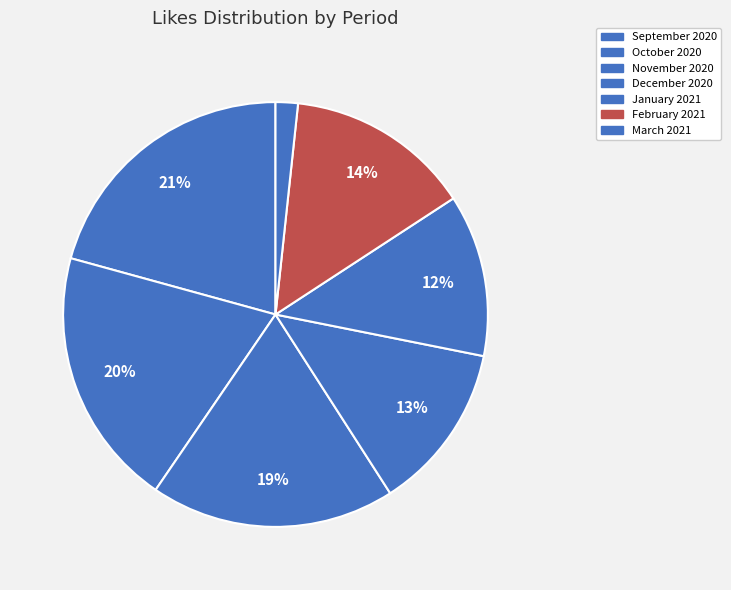

Count the number of slices in the pie.

7